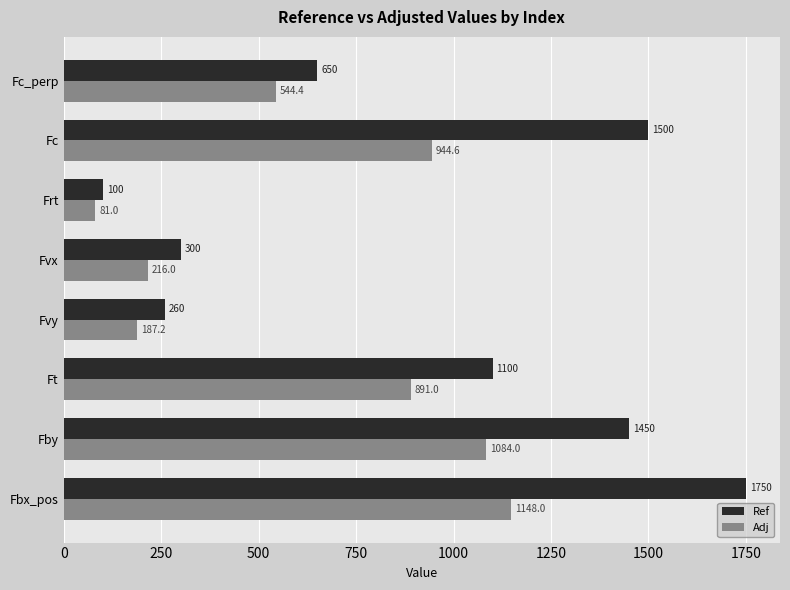

Which category has the lowest value in the Adj series?

Frt